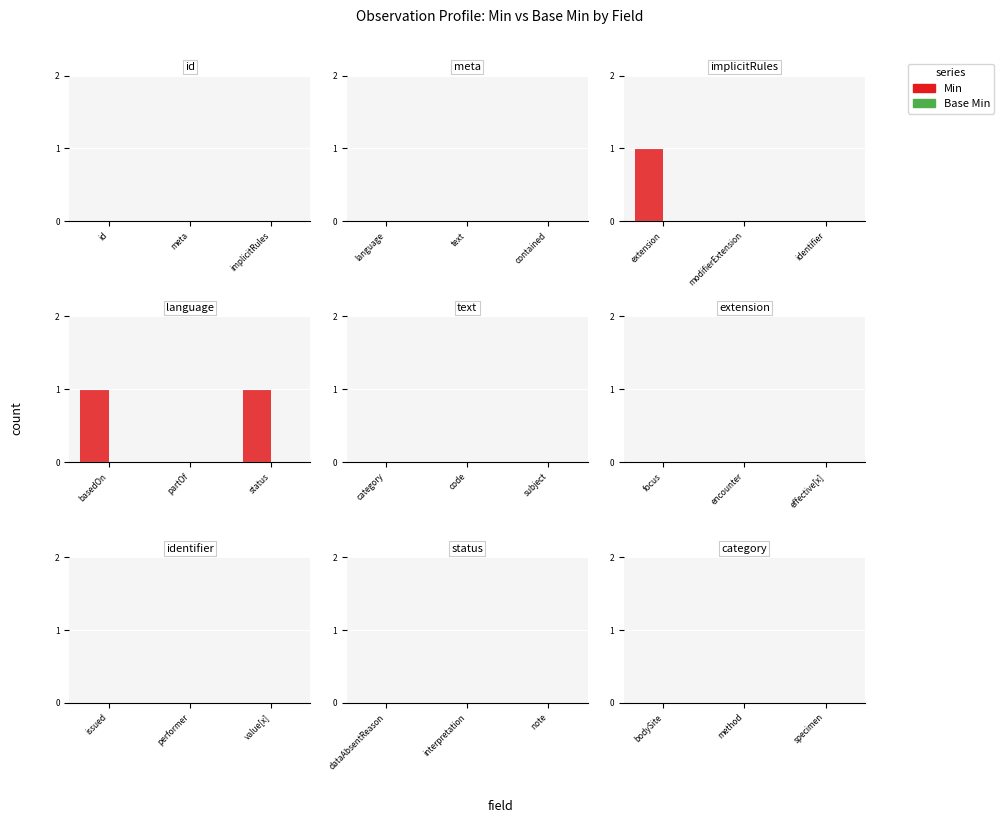

At how many categories does at least one series exceed 0?

3